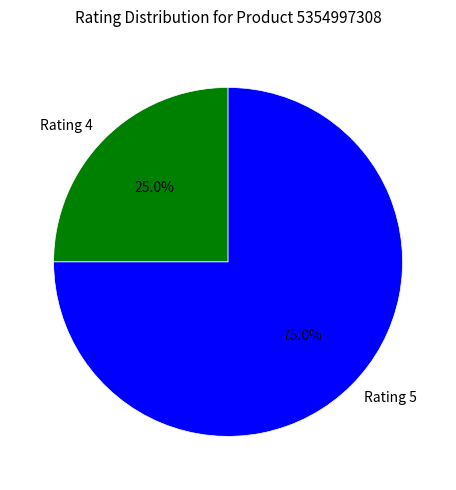

What is the smallest slice in the pie chart?

Rating 4